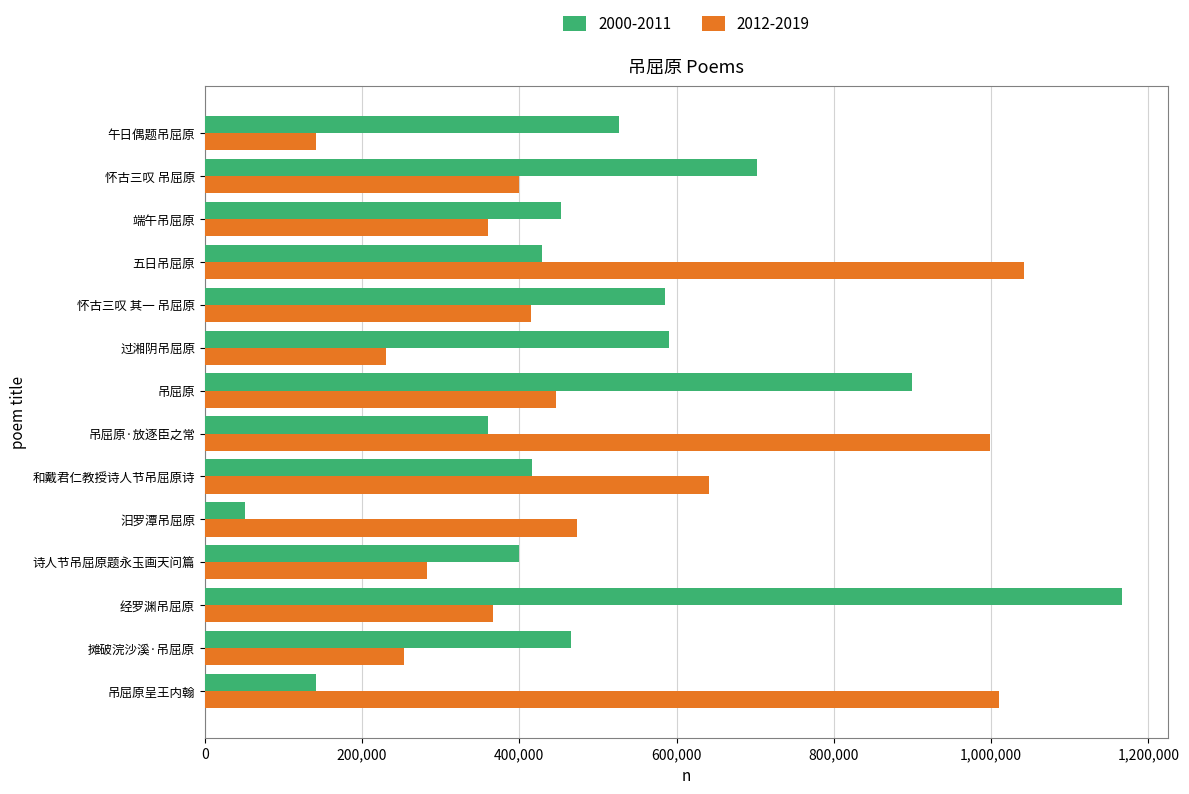

Which category has the lowest value across all series?

汨罗潭吊屈原